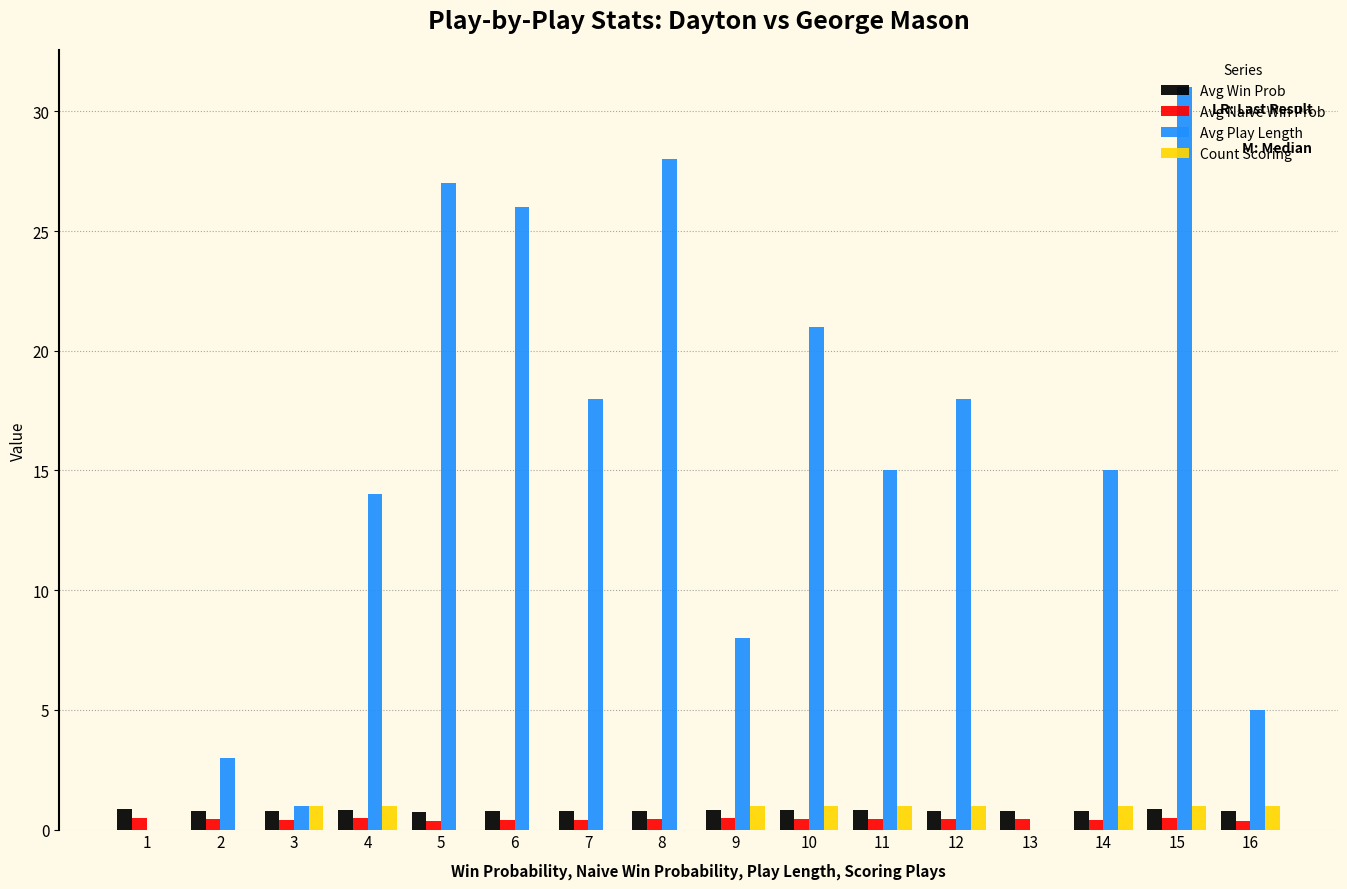

At which category is the sum across all series the highest?

15